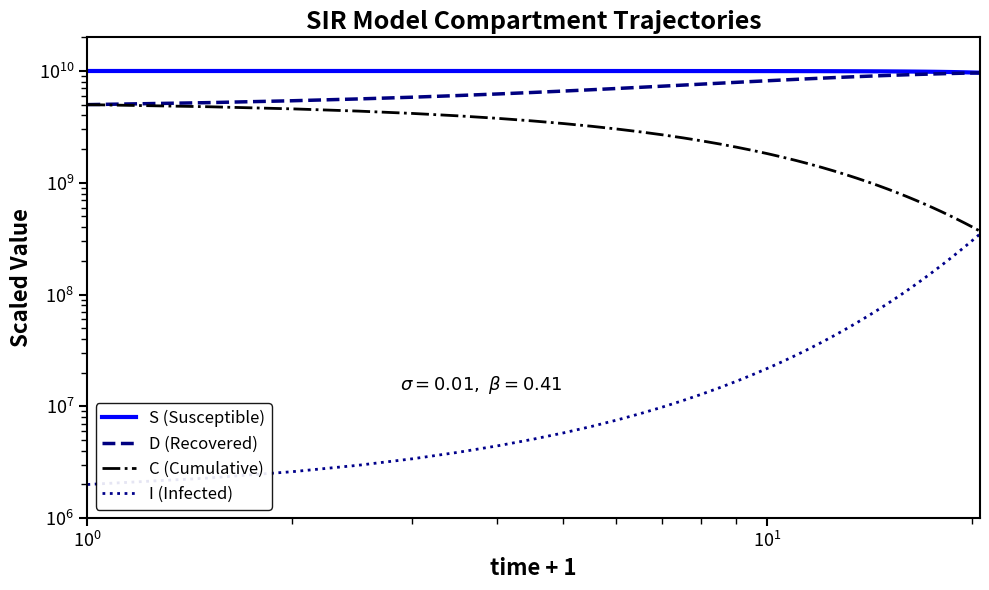

Is the value of S (Susceptible) at 16 greater than the value of I (Infected) at 19?

Yes